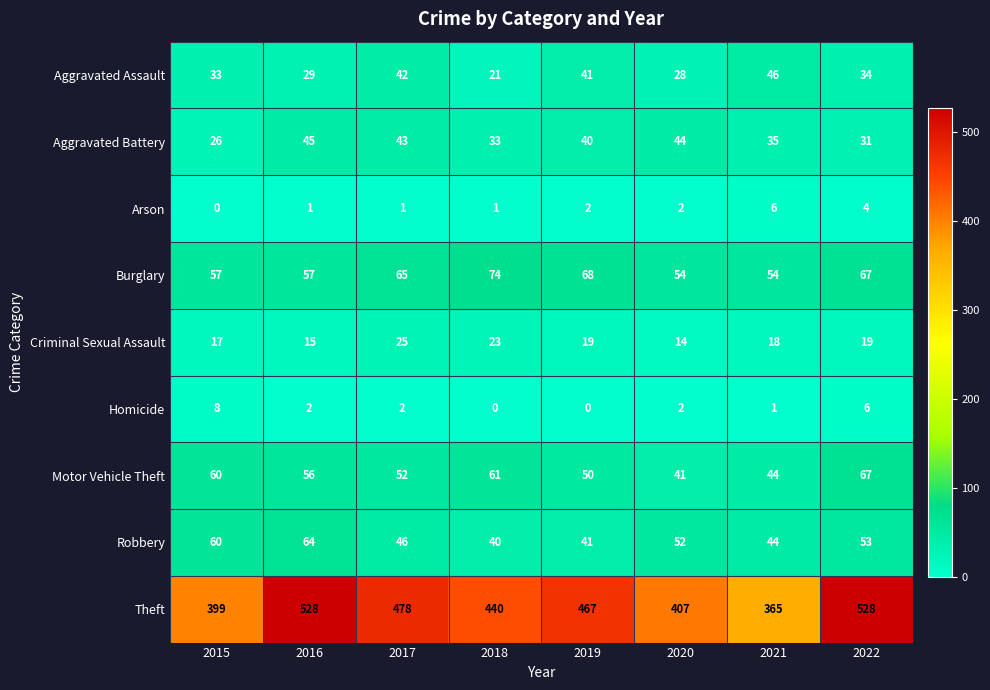

Rank the series by their maximum value, from highest to lowest.

Theft, Burglary, Motor Vehicle Theft, Robbery, Aggravated Assault, Aggravated Battery, Criminal Sexual Assault, Homicide, Arson